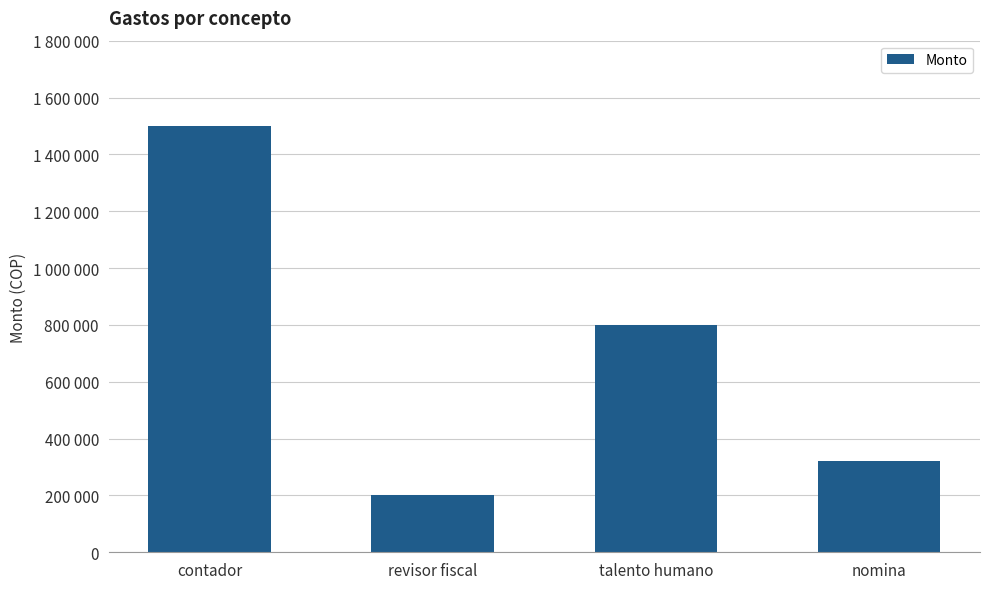

Rank the categories by value from highest to lowest.

contador, talento humano, nomina, revisor fiscal